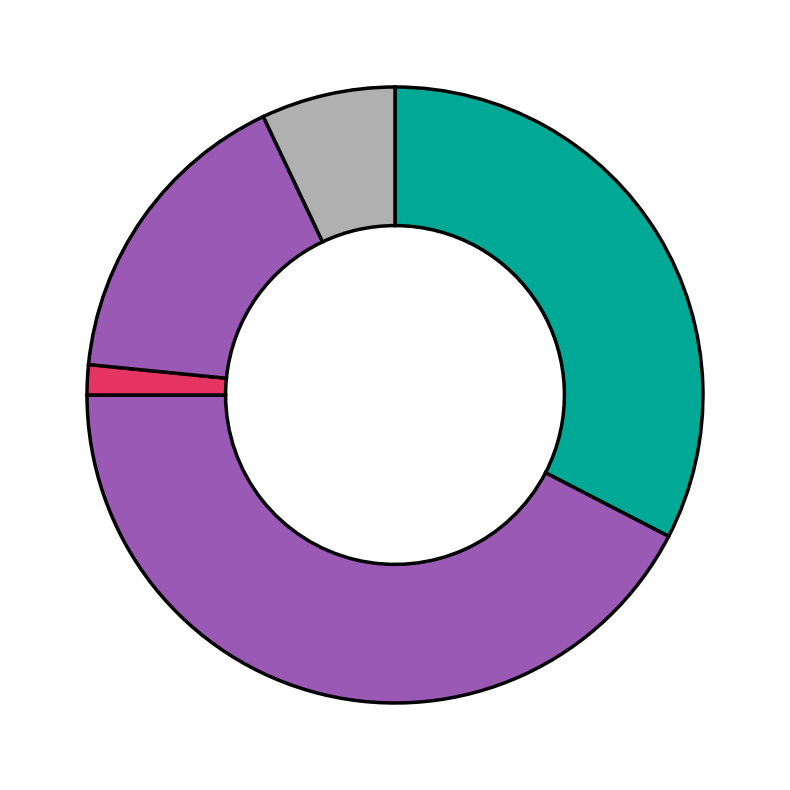

Is there a majority slice in this chart?

No